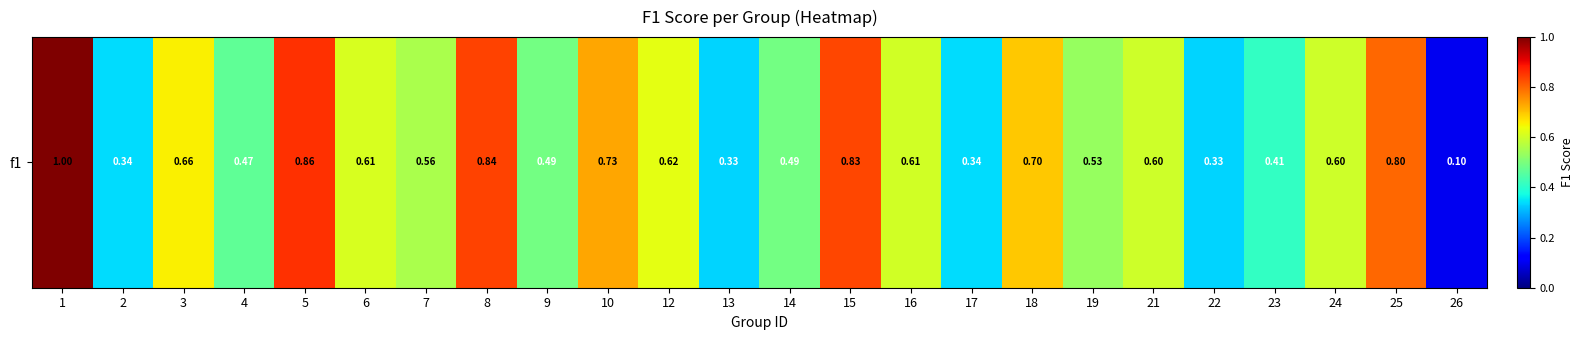

How many values are between 0 and 1?

24